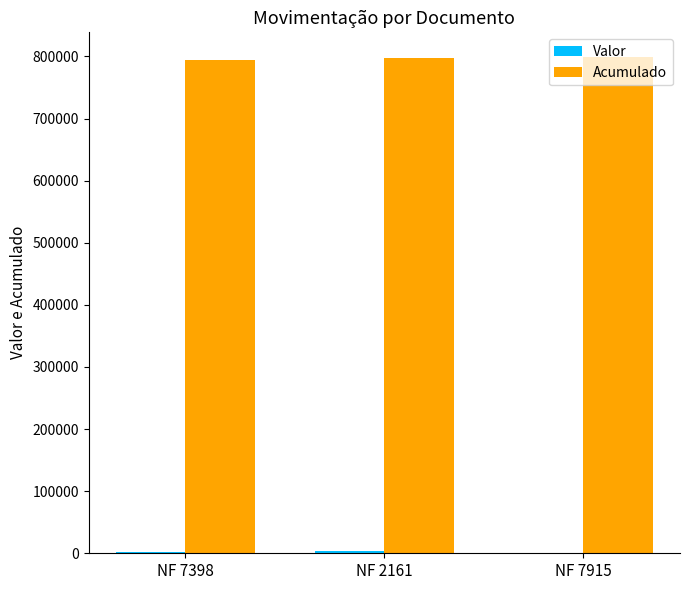

What is the maximum value shown in the chart?

798797